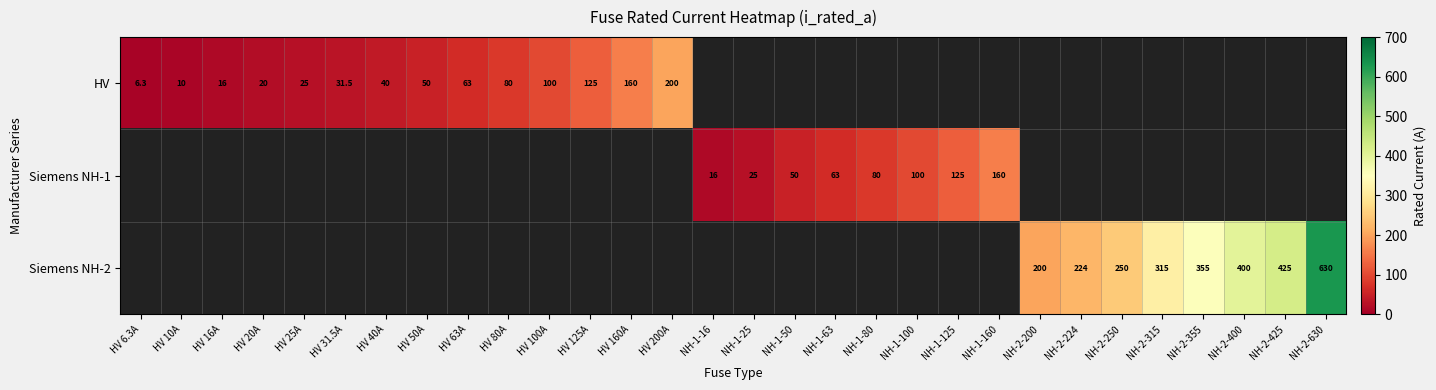

Is the value of Siemens NH-2 at NH-2-200 greater than the value of HV at HV 100A?

Yes